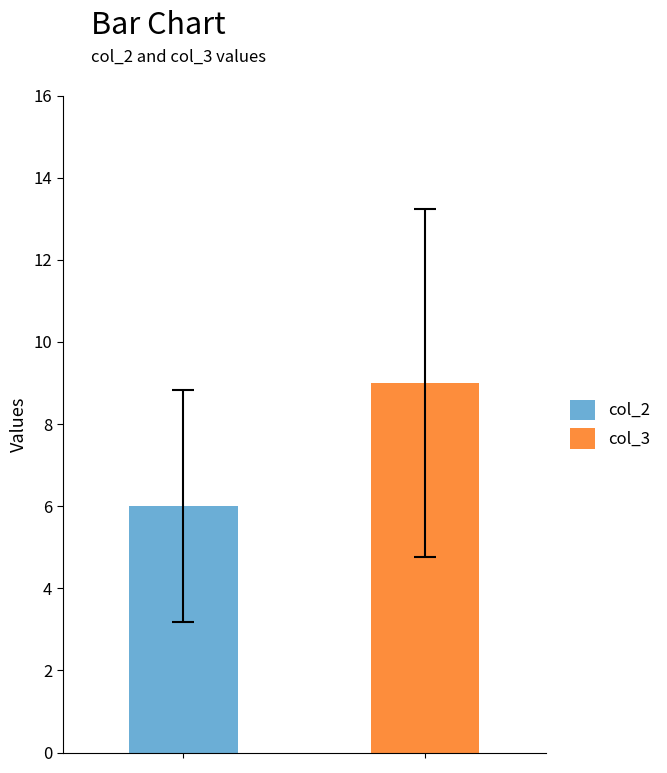

Rank the series by their maximum value, from highest to lowest.

col_3, col_2